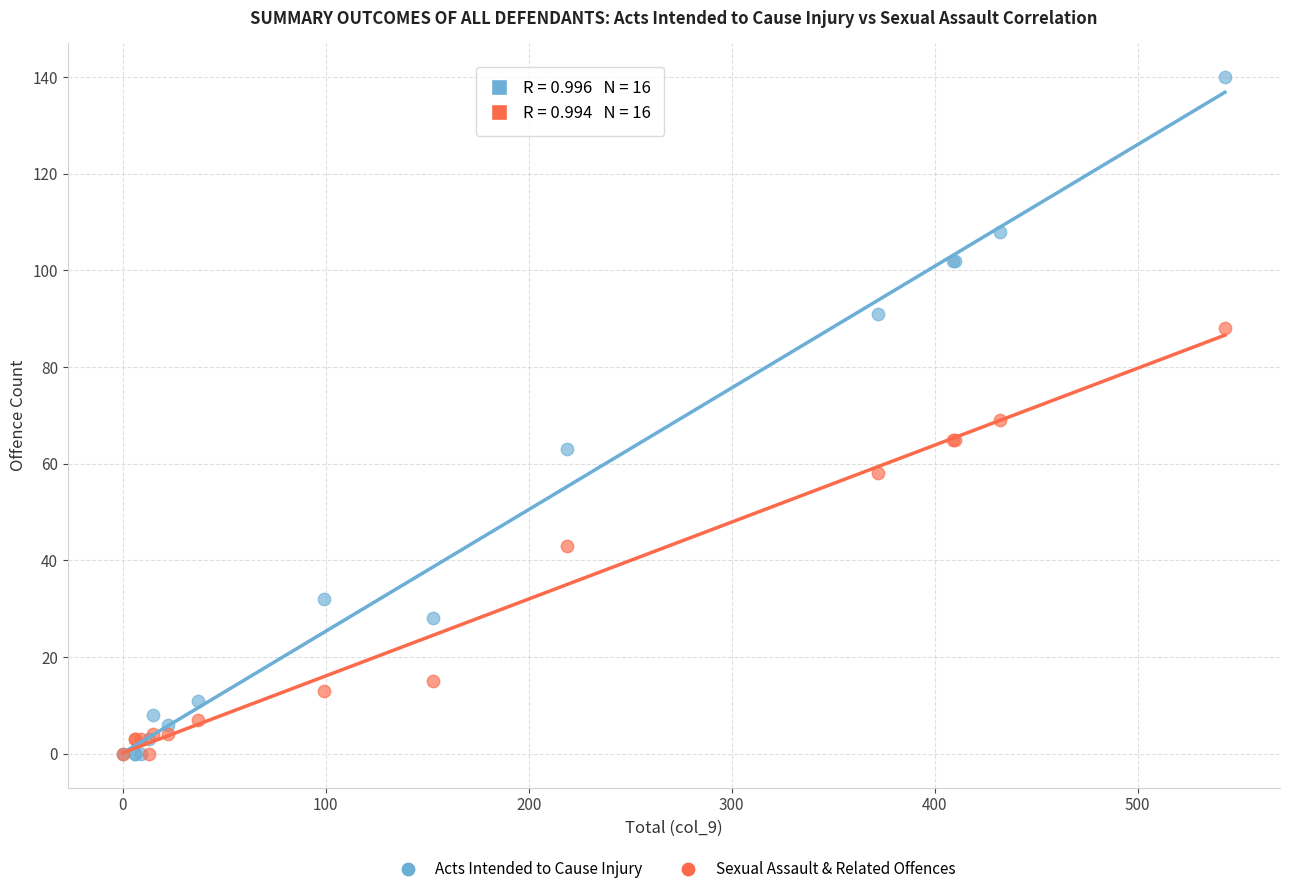

Which series has the widest spread of Y values?

Acts Intended to Cause Injury